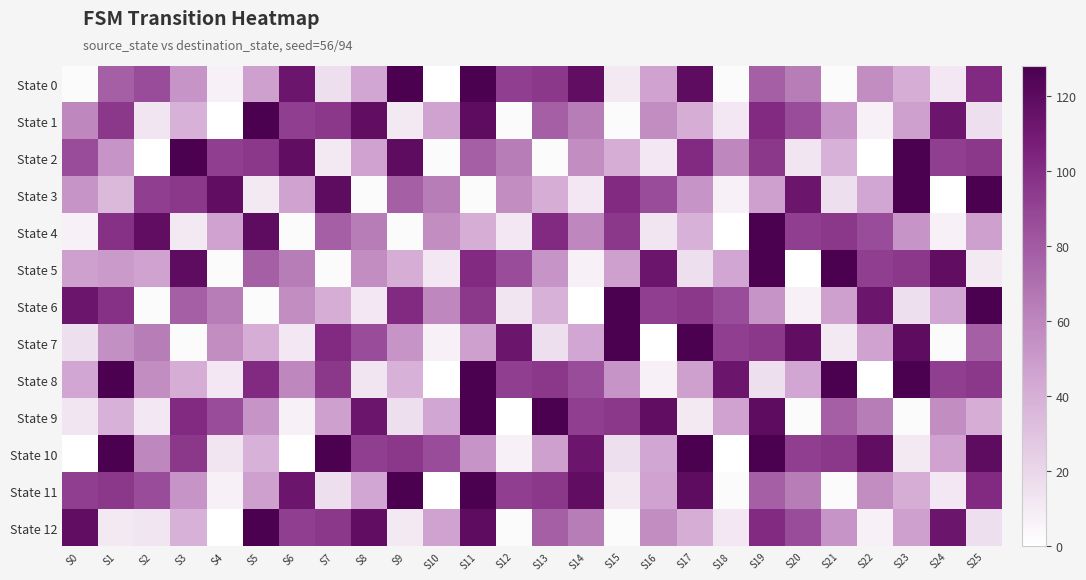

Rank the series at S4 from highest to lowest value.

State 3, State 2, State 9, State 6, State 7, State 4, State 10, State 8, State 0, State 11, State 5, State 1, State 12